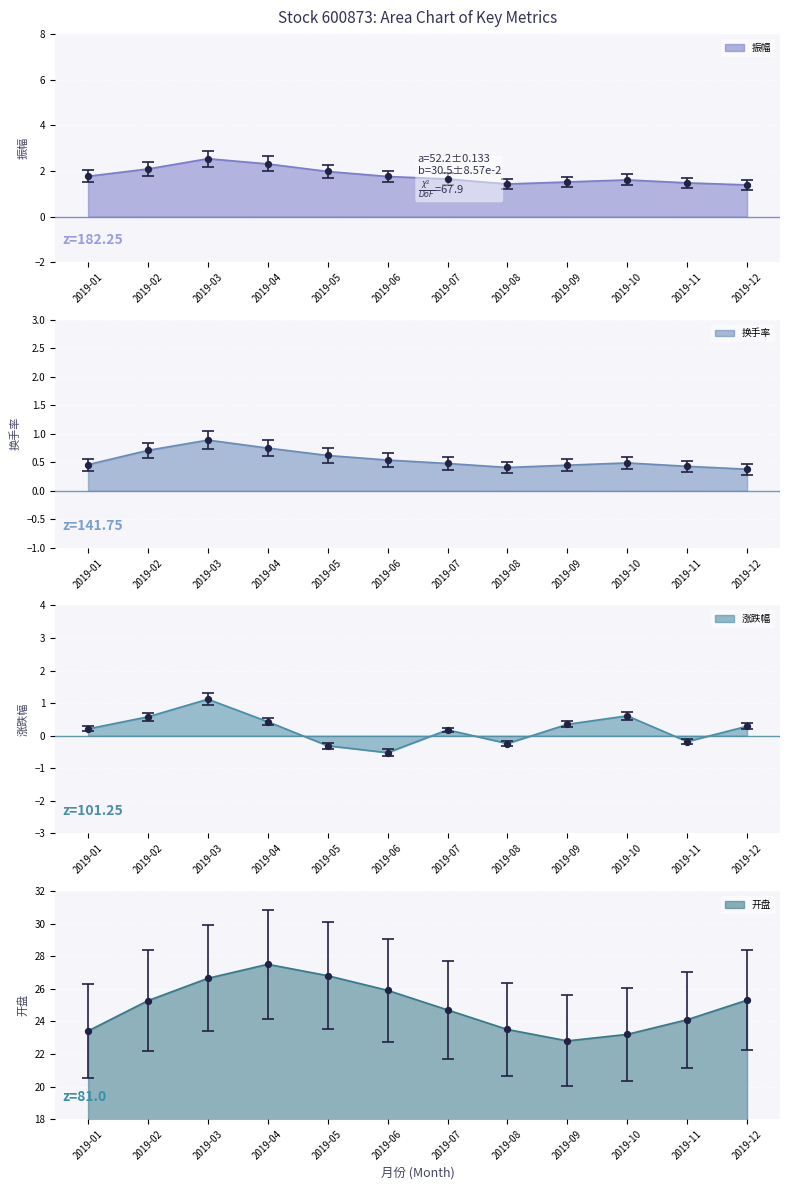

Is the value of 换手率 at 2019-04 greater than the value of 涨跌幅 at 2019-08?

Yes